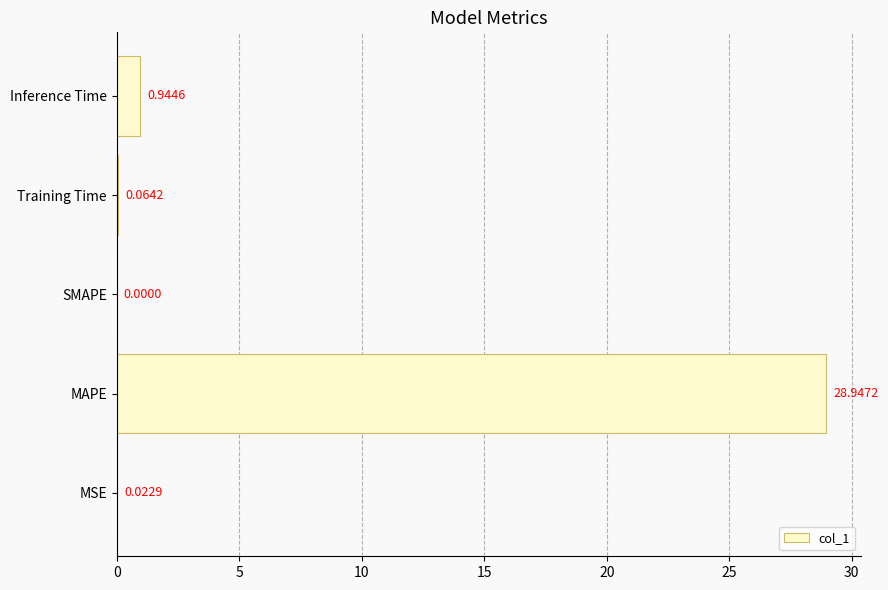

What is the sum of all values?

30.0